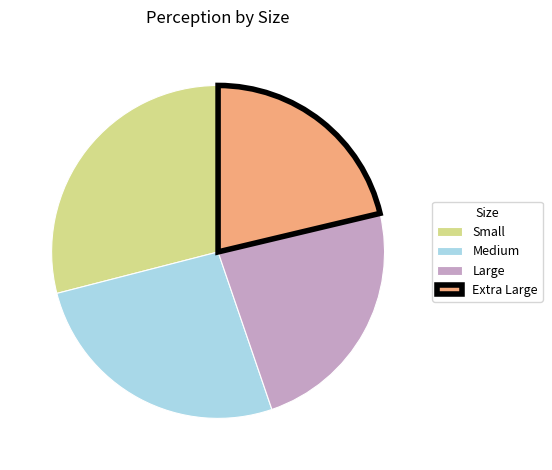

The Extra Large slice represents 21% of the pie. True or false?

True